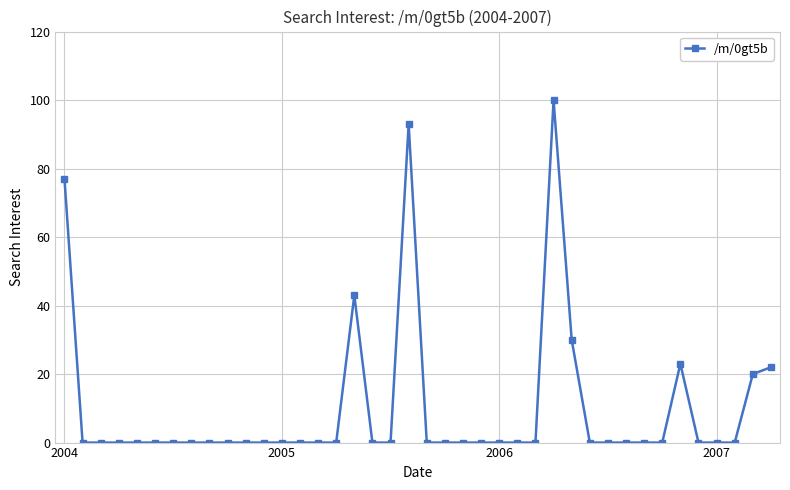

What is the difference between the second highest and second lowest values?

93